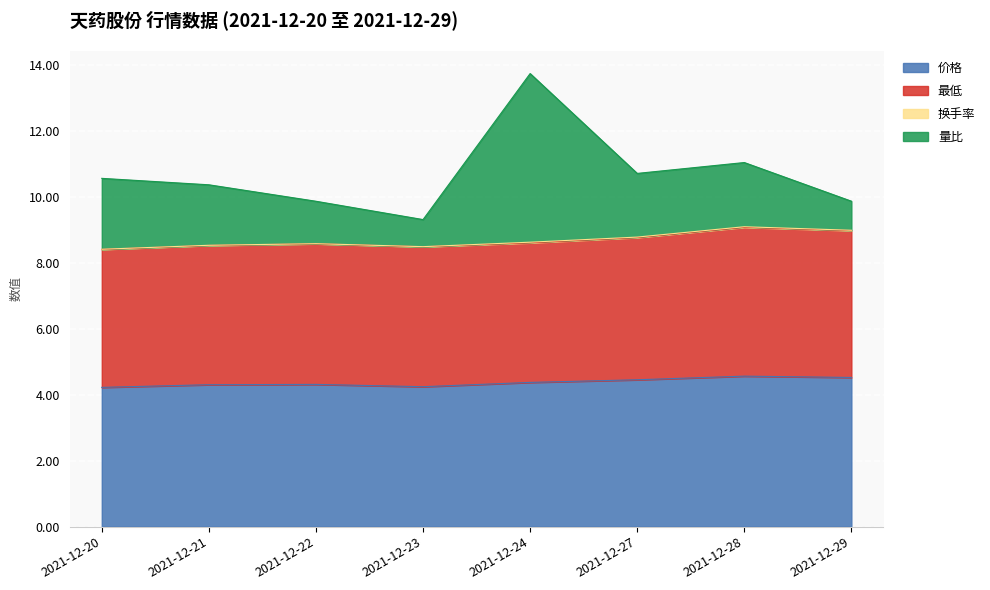

In 价格, how many points are higher than both neighbors (excluding endpoints)?

2